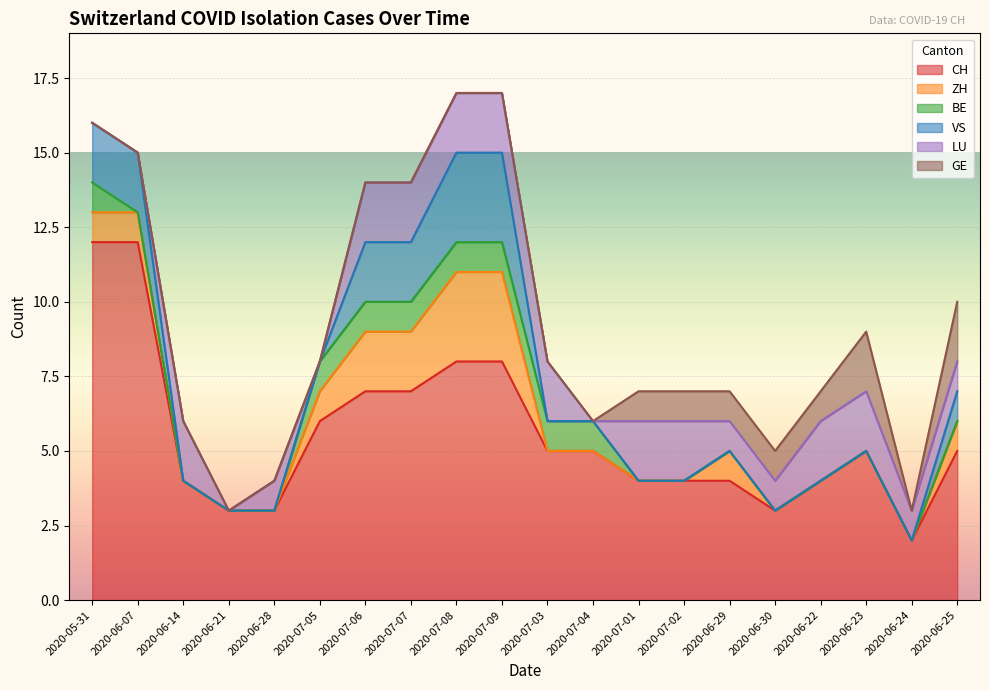

True or false: LU has a value of 2 at 2020-07-09.

True